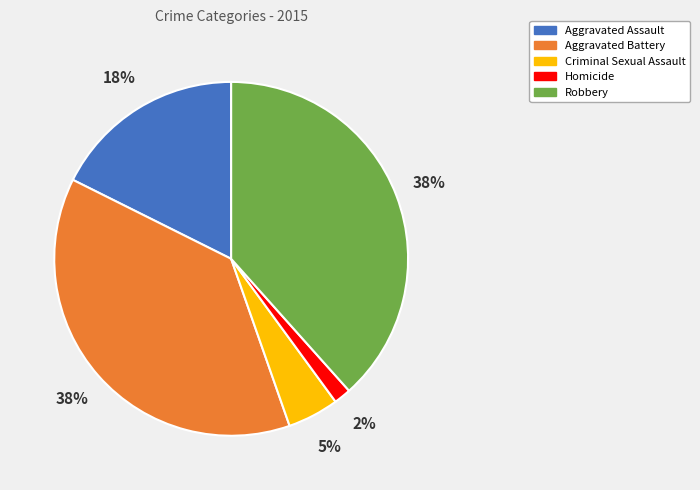

To the nearest percent, what percentage of the pie is Criminal Sexual Assault?

5%